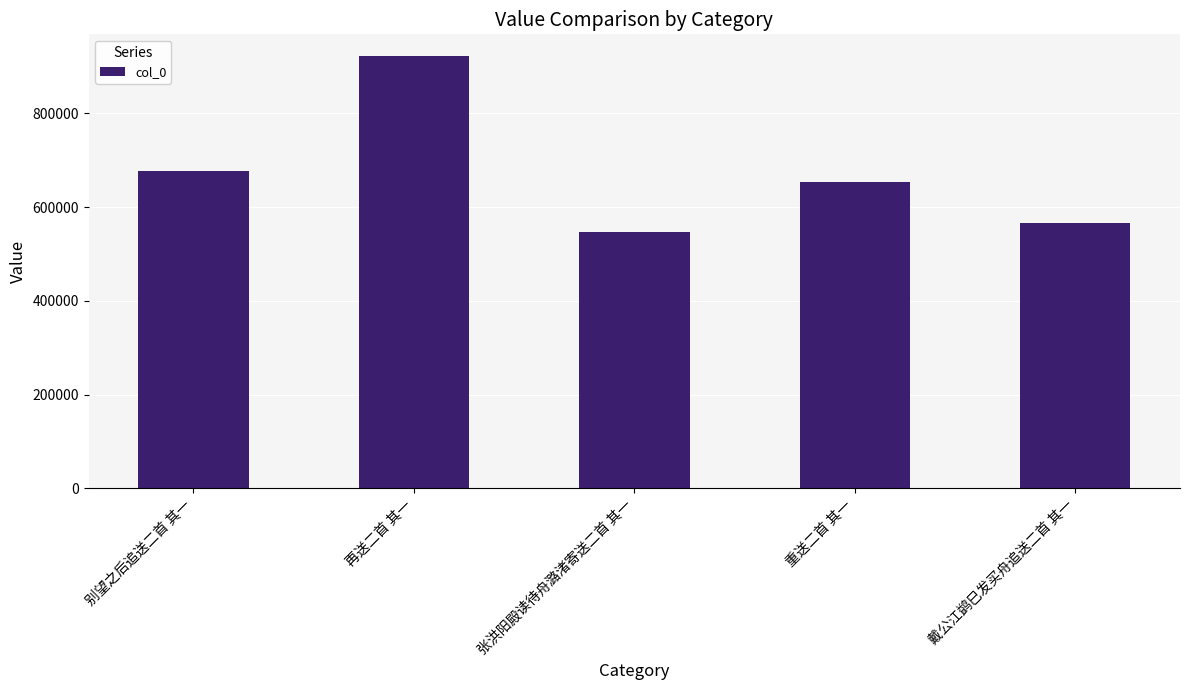

Is it true that the value at 别望之后追送二首 其一 is 895620?

False